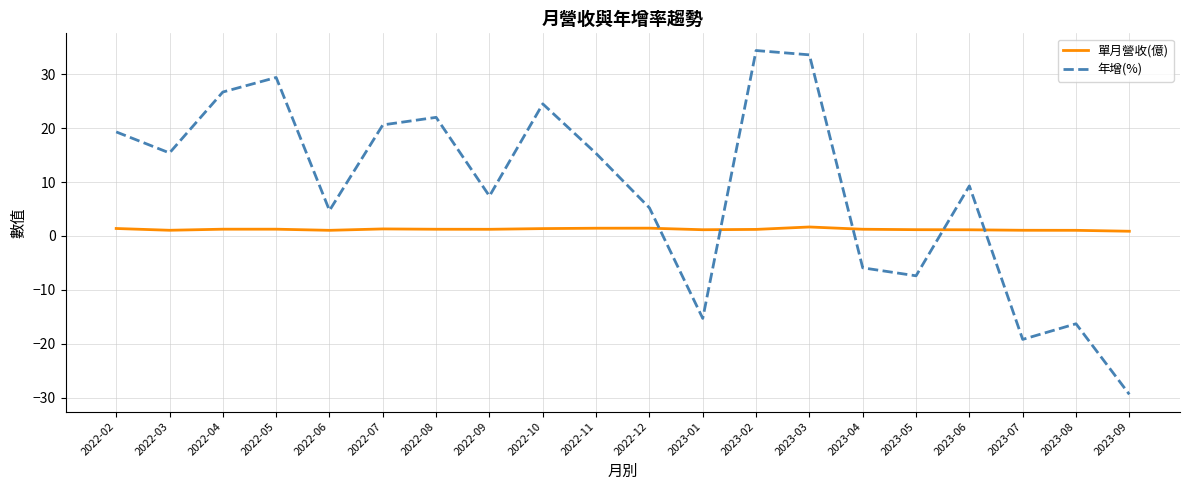

Which series has the widest spread of values?

年增(%)